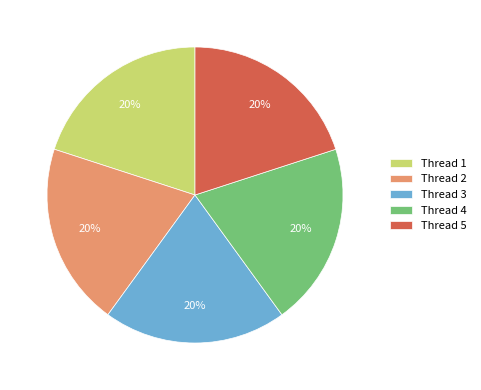

Is it true that Thread 1 is 20% of the pie?

True